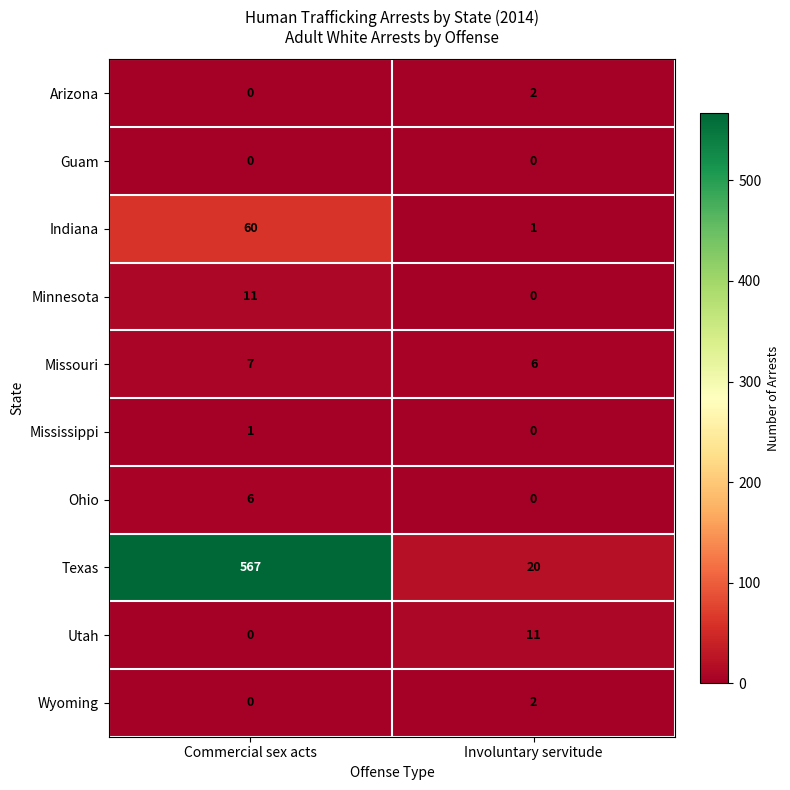

What is the spread (max minus min) of values at Involuntary servitude?

20